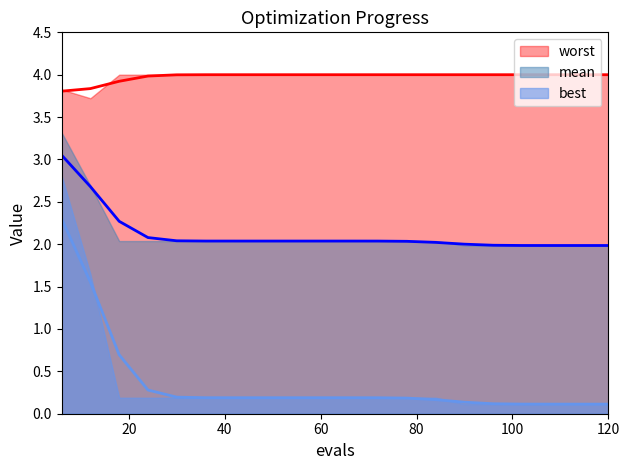

Reading left to right, what are all the values shown in this chart?

mean: 3.3	2.7	2.0	2.0	2.0	2.0	2.0	2.0	2.0	2.0	2.0	2.0	2.0	2.0	2.0	2.0	2.0	2.0	2.0	2.0
best: 2.8	1.6	0.2	0.2	0.2	0.2	0.2	0.2	0.2	0.2	0.2	0.2	0.2	0.2	0.1	0.1	0.1	0.1	0.1	0.1
worst: 3.8	3.7	4.0	4.0	4.0	4.0	4.0	4.0	4.0	4.0	4.0	4.0	4.0	4.0	4.0	4.0	4.0	4.0	4.0	4.0